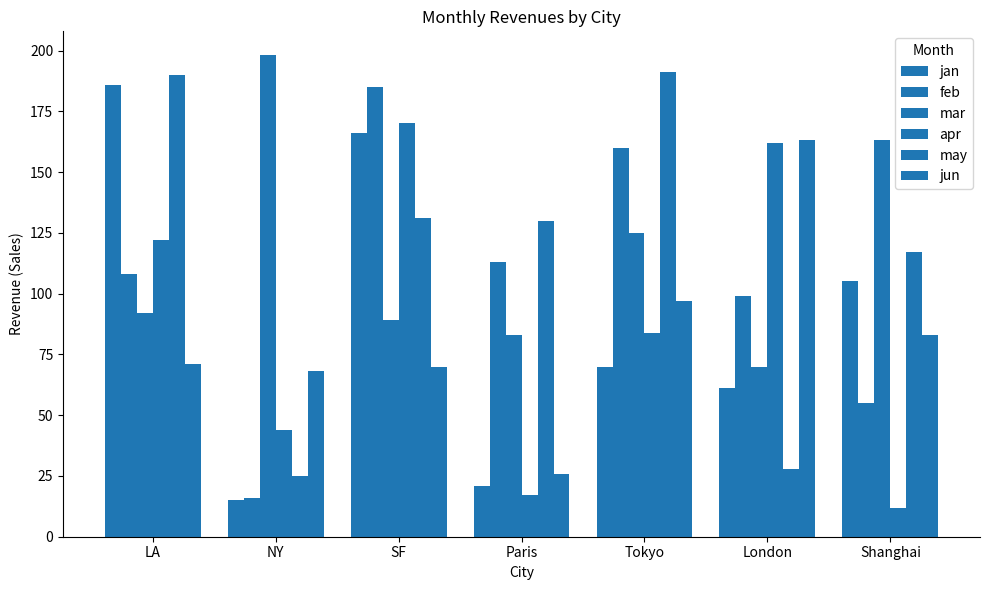

Which series has the largest range (max minus min)?

jan